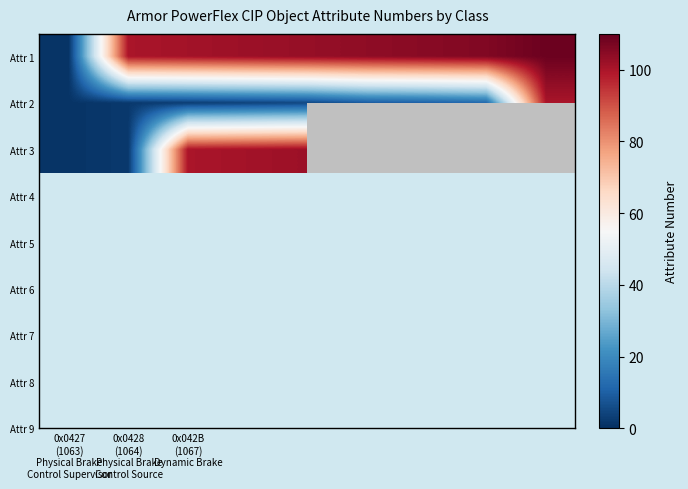

How many data points in Attr 2 are above 5?

4